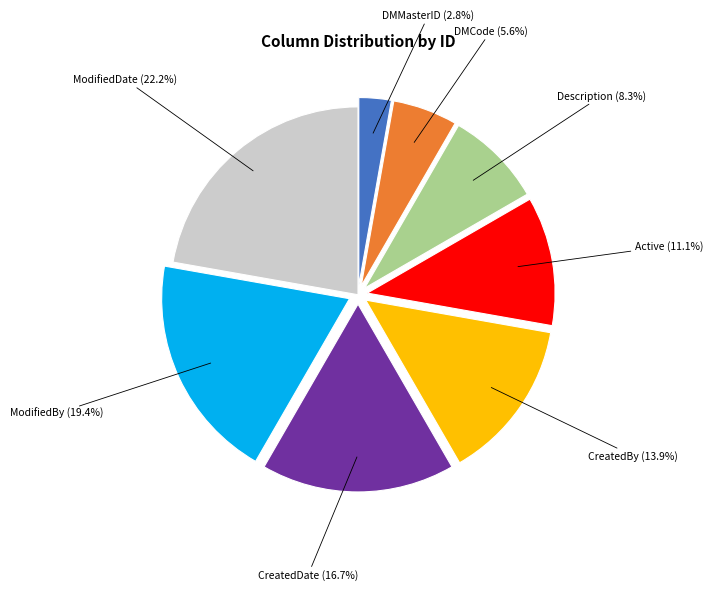

Count the number of slices in the pie.

8